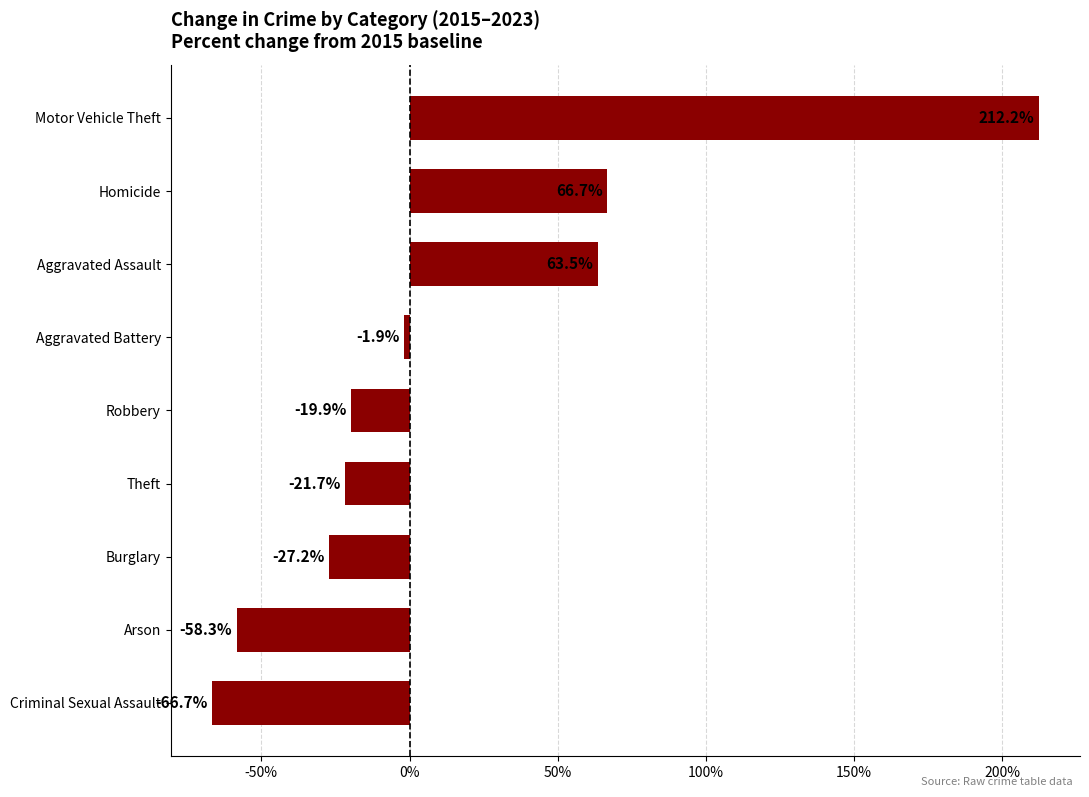

Which has a higher value, Burglary or Homicide?

Homicide